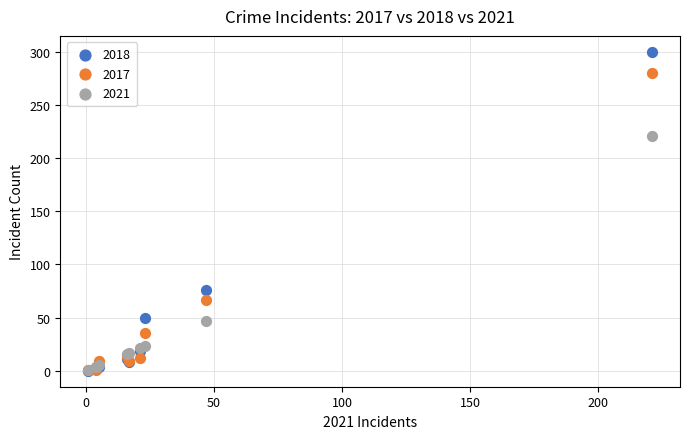

Which series reaches the maximum Y coordinate?

2018